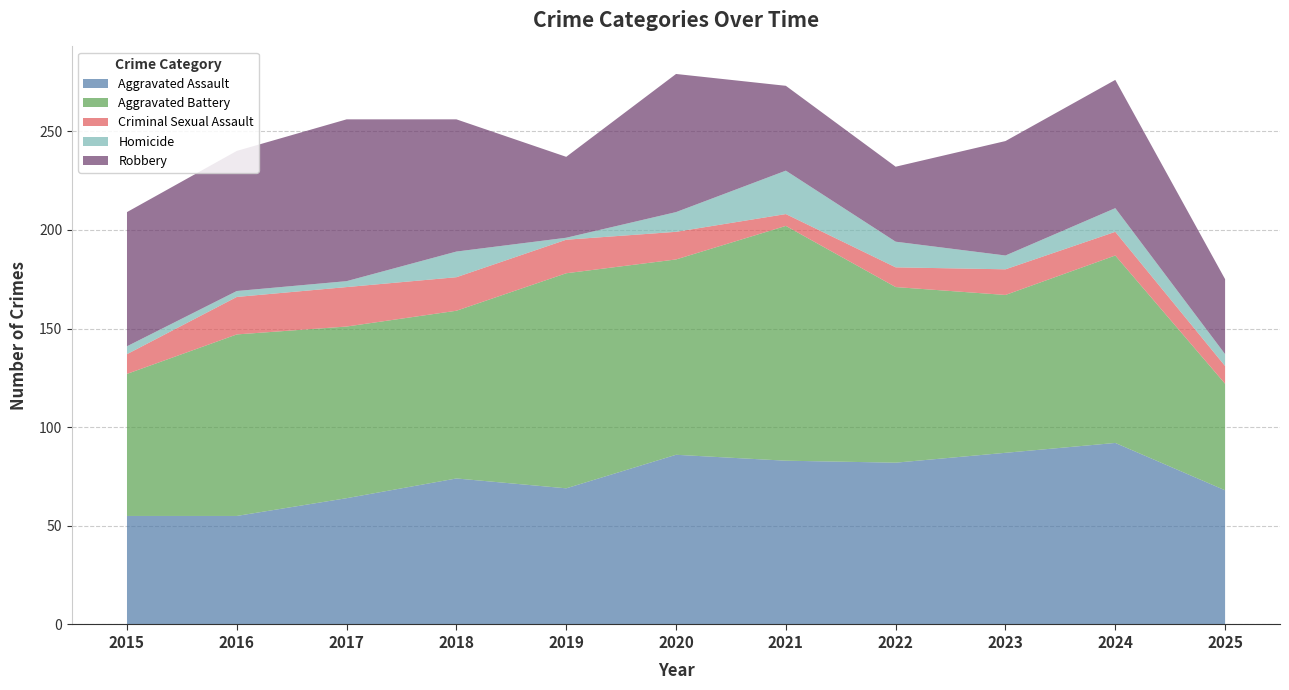

Reading right to left, transcribe all the data shown in this chart.

Aggravated Assault: 2025=68	2024=92	2023=87	2022=82	2021=83	2020=86	2019=69	2018=74	2017=64	2016=55	2015=55
Aggravated Battery: 2025=54	2024=95	2023=80	2022=89	2021=119	2020=99	2019=109	2018=85	2017=87	2016=92	2015=72
Criminal Sexual Assault: 2025=9	2024=12	2023=13	2022=10	2021=6	2020=14	2019=17	2018=17	2017=20	2016=19	2015=10
Homicide: 2025=6	2024=12	2023=7	2022=13	2021=22	2020=10	2019=1	2018=13	2017=3	2016=3	2015=4
Robbery: 2025=38	2024=65	2023=58	2022=38	2021=43	2020=70	2019=41	2018=67	2017=82	2016=71	2015=68